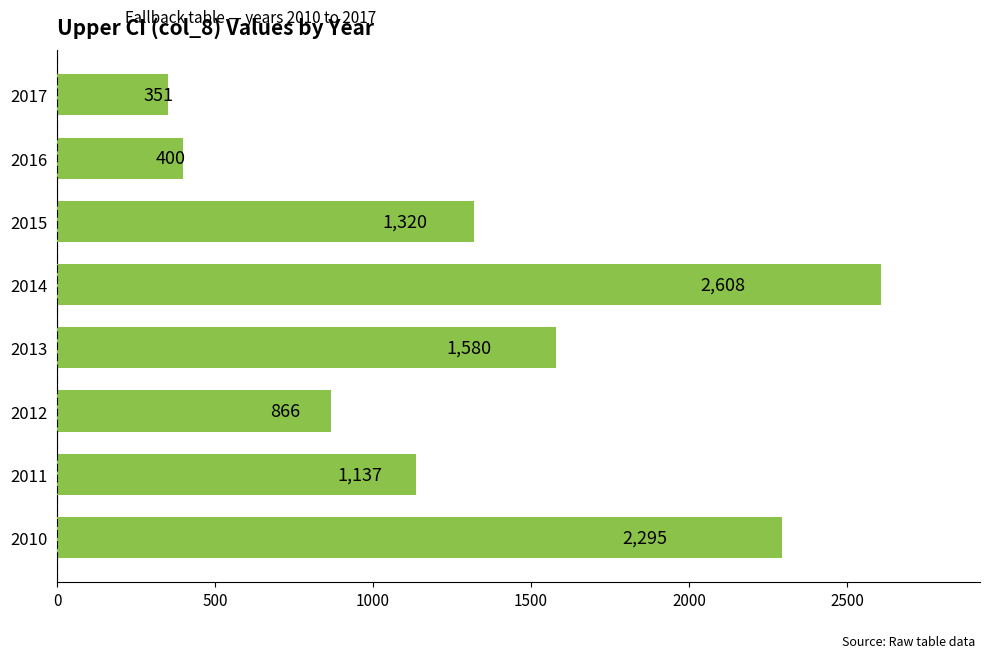

Rank the categories by value from highest to lowest.

2014, 2010, 2013, 2015, 2011, 2012, 2016, 2017